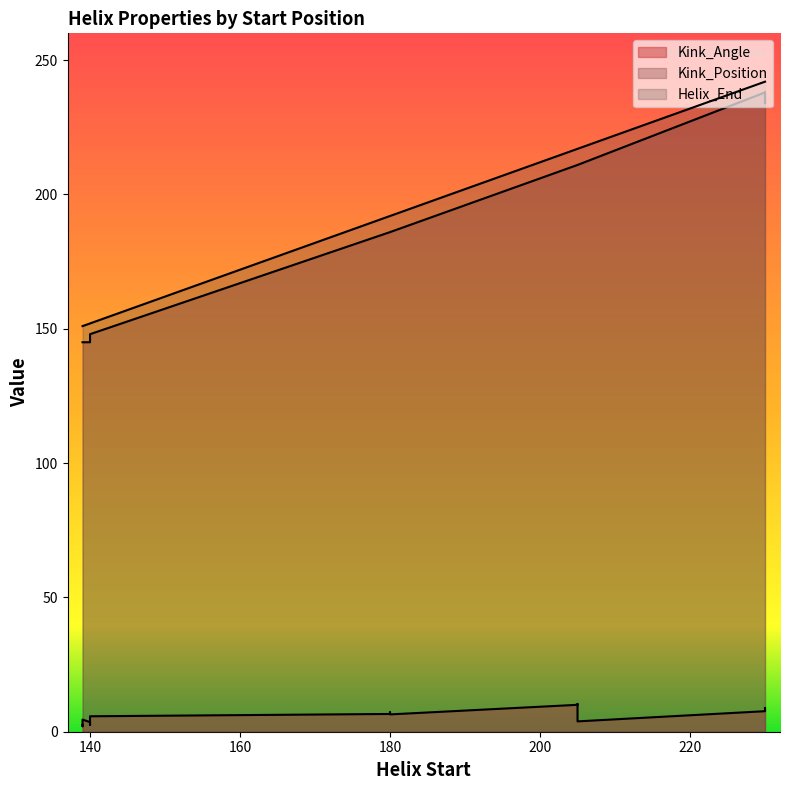

Which category has the lowest value across all series?

139